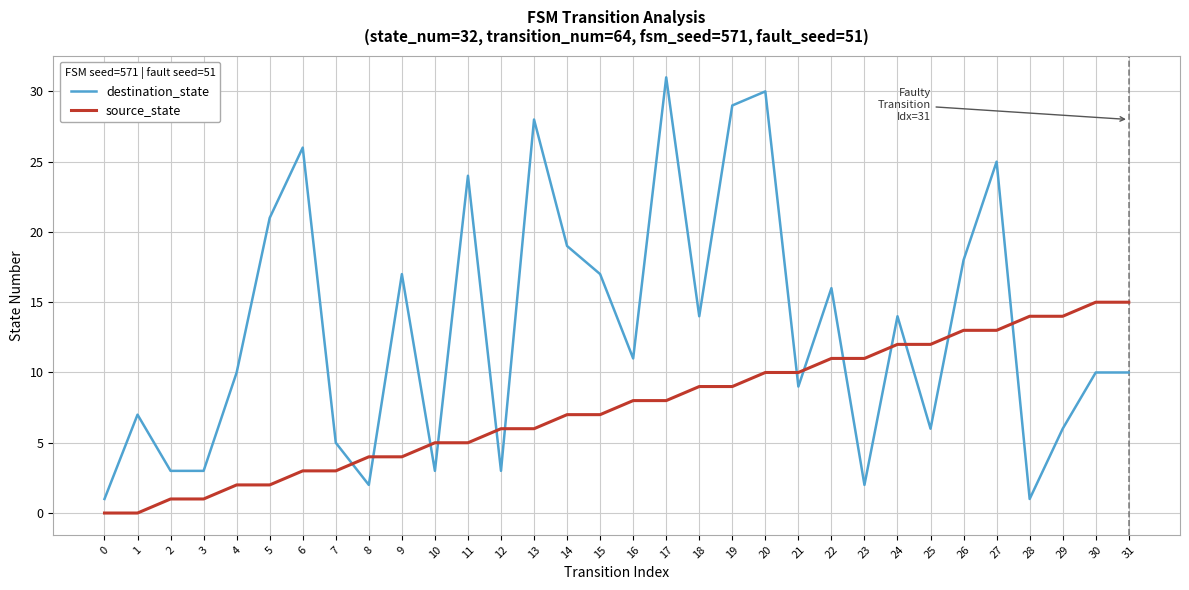

Is this an area chart (filled region under the line)?

No